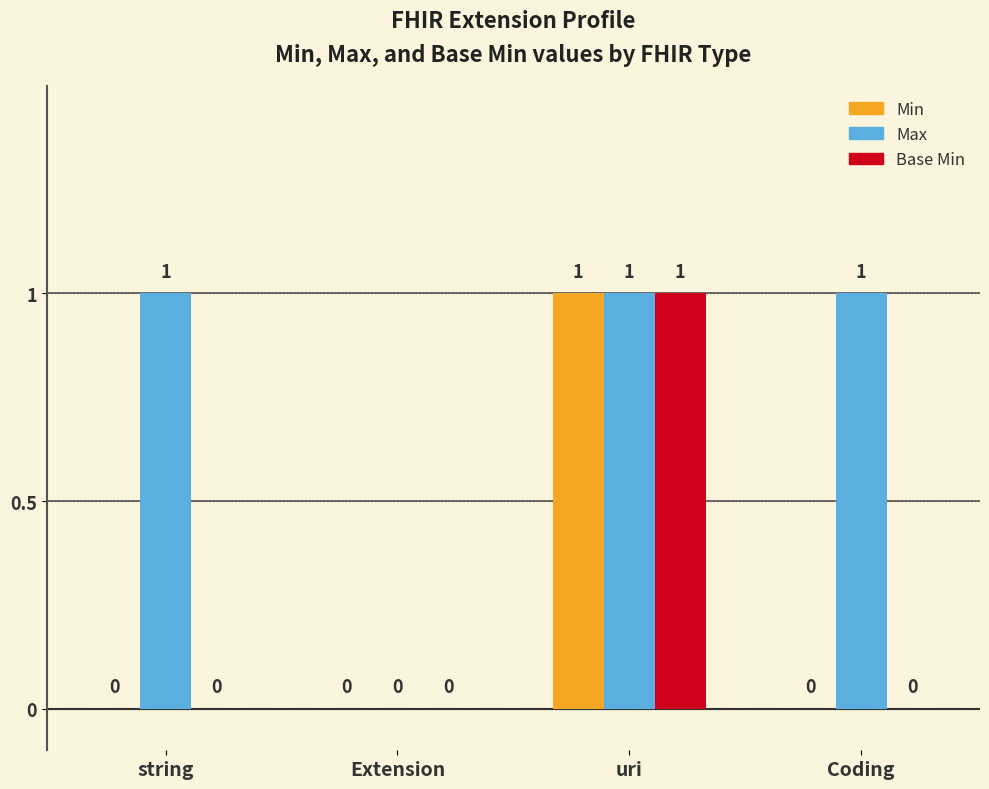

Is the value of Max at uri greater than the value of Min at Coding?

Yes